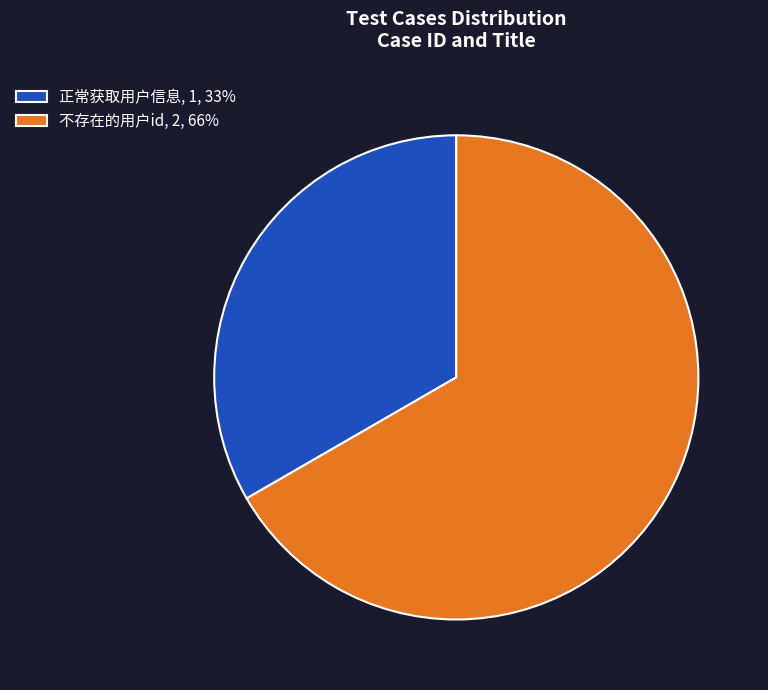

True or false: 不存在的用户id accounts for 55% of the total.

False